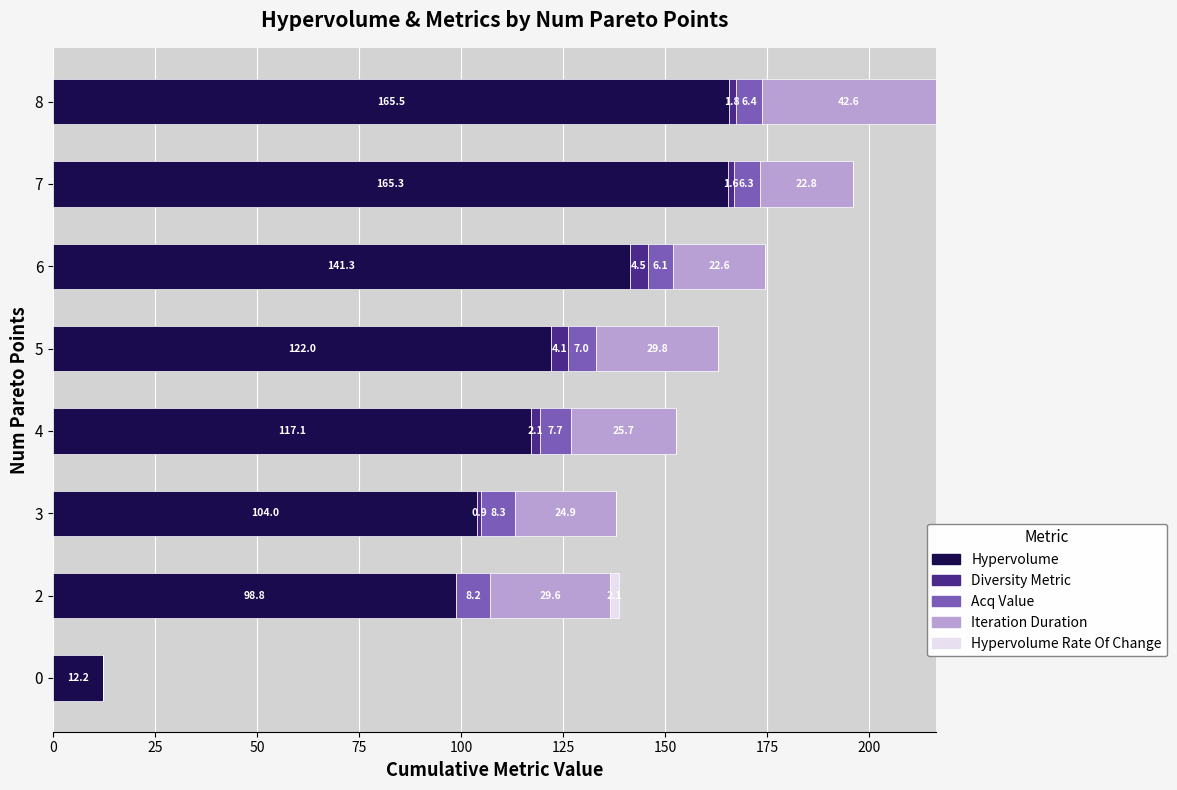

At which category is the sum across all series the highest?

8